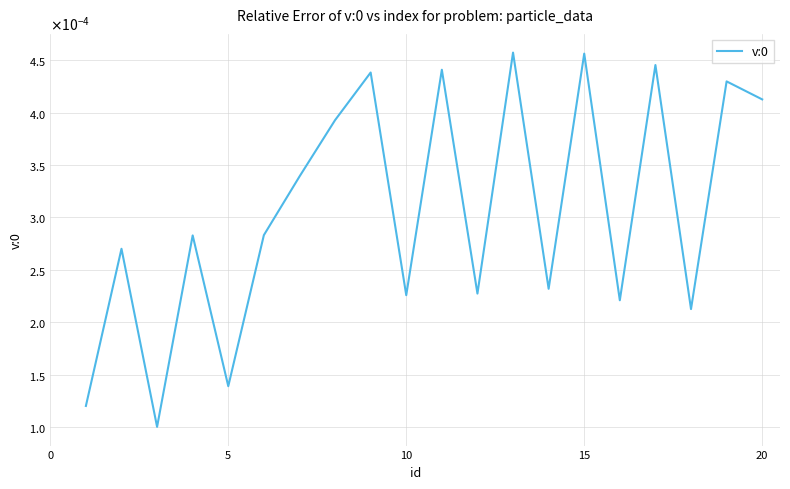

Is this an area chart (filled region under the line)?

No